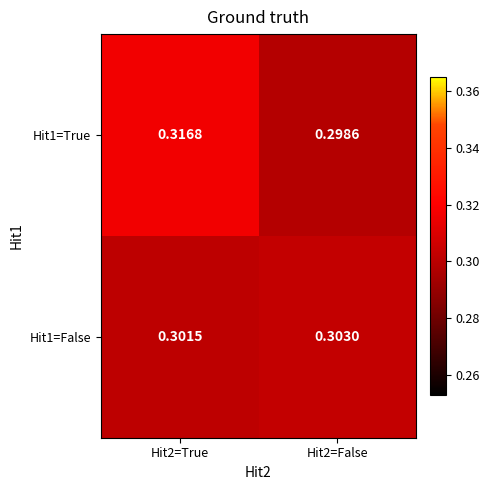

Between Hit2=True and Hit2=False, which series saw the biggest shift?

Hit1=True